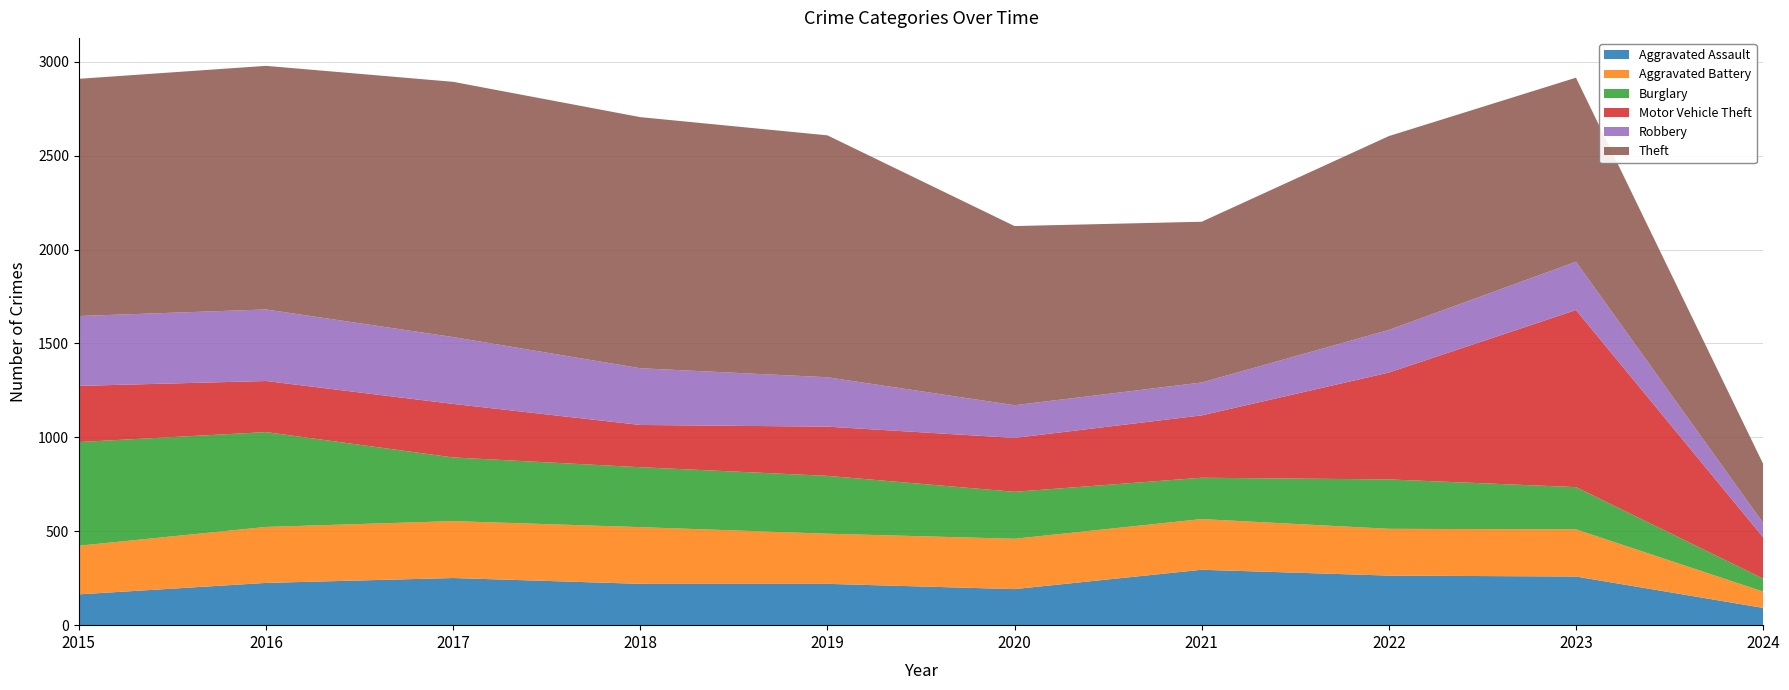

Reading right to left, transcribe all the data shown in this chart.

Aggravated Assault: 92	259	264	295	192	220	220	251	225	164
Aggravated Battery: 87	251	249	270	268	267	302	303	298	259
Burglary: 69	225	263	220	250	308	319	339	505	552
Motor Vehicle Theft: 220	943	569	332	287	262	225	285	272	299
Robbery: 76	257	227	175	174	263	302	356	381	372
Theft: 315	980	1032	856	954	1288	1337	1359	1297	1263